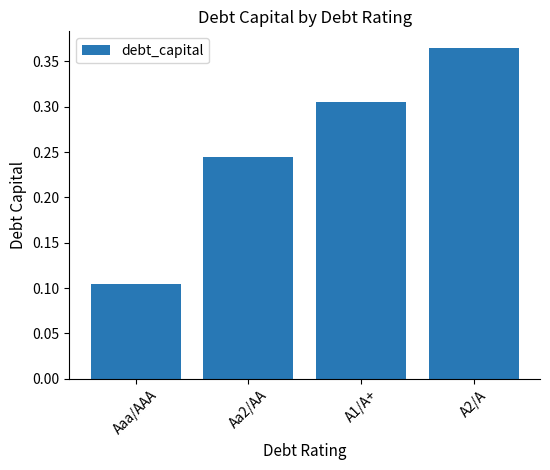

True or false: the data shows 0.5 at A1/A+.

False